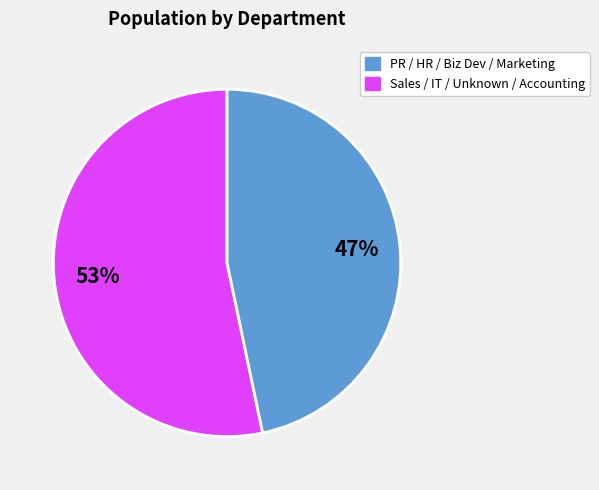

To the nearest percent, what is the average slice percentage?

50%